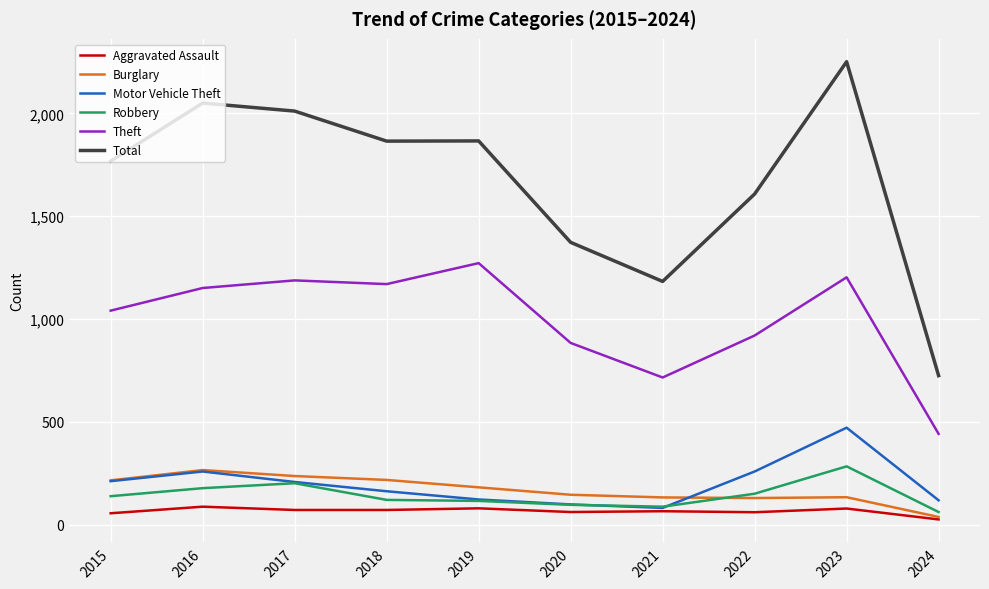

True or false: Motor Vehicle Theft has more than 1 interior local peaks.

True